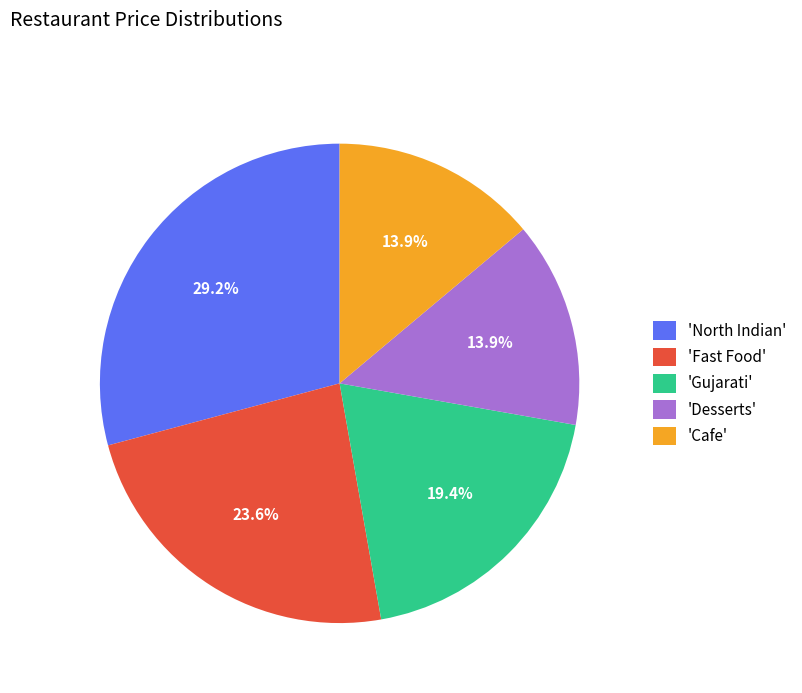

What is the largest slice in the pie chart?

'North Indian'